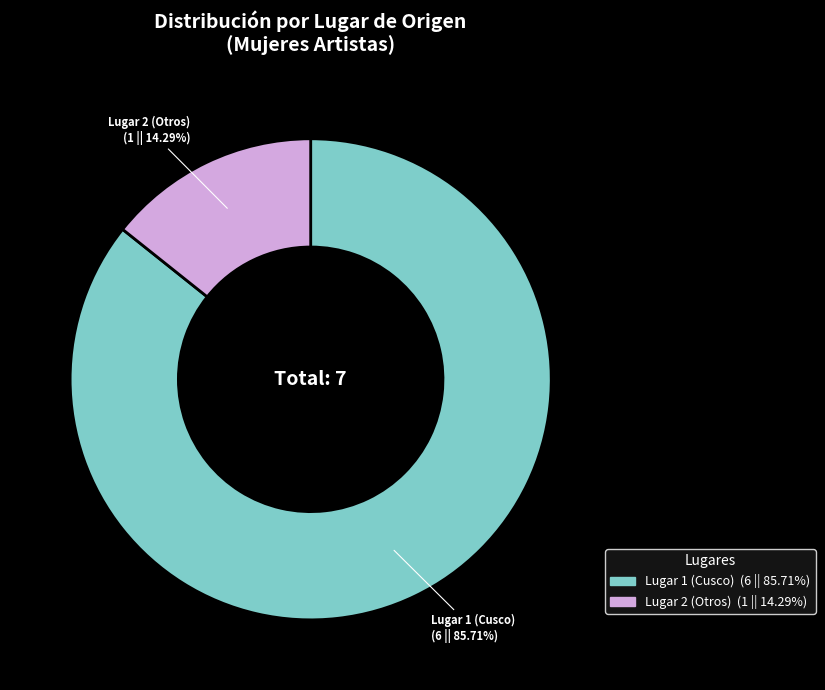

To the nearest percent, what percentage of the pie is Lugar 1 (Cusco)?

86%